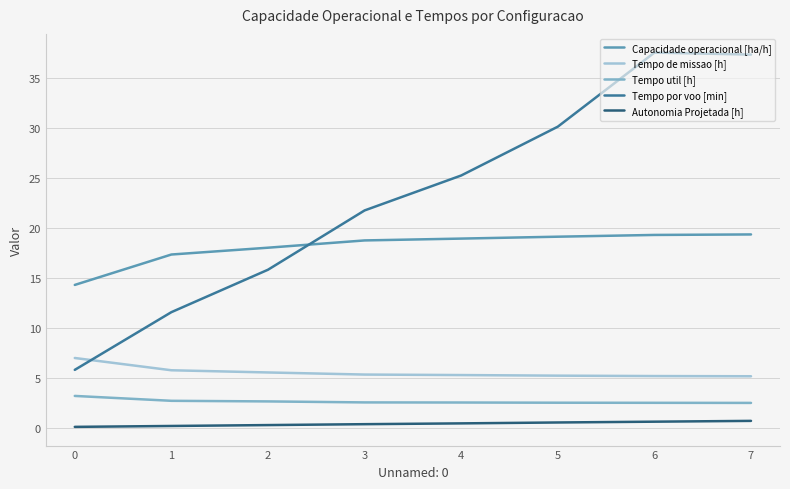

Which series has the widest spread of values?

Tempo por voo [min]